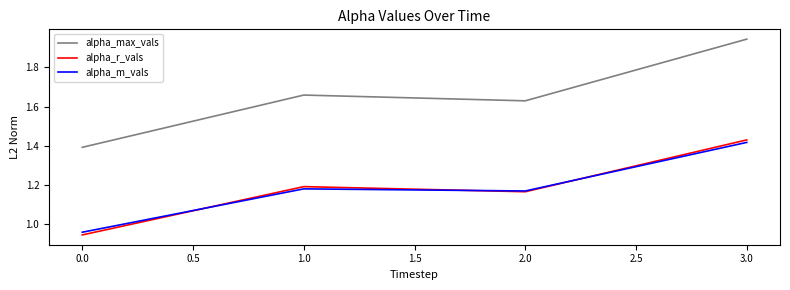

How many values in the alpha_r_vals series exceed 1?

3